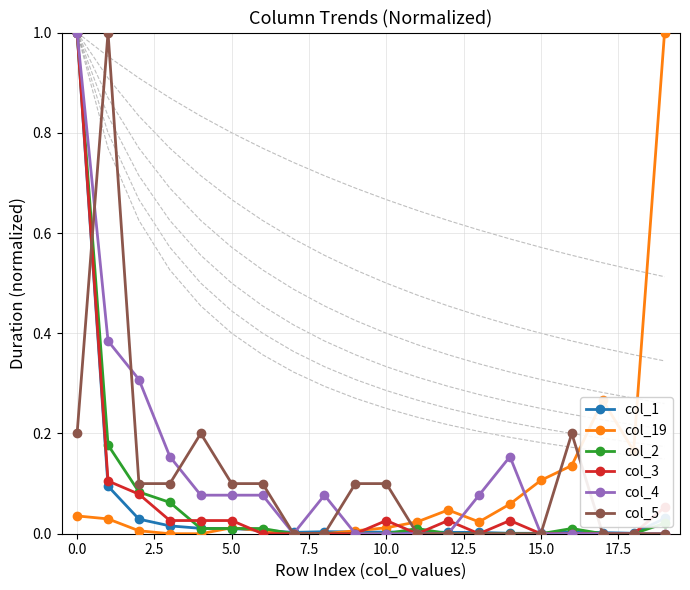

True or false: col_3 has more than 0 interior local peaks.

True